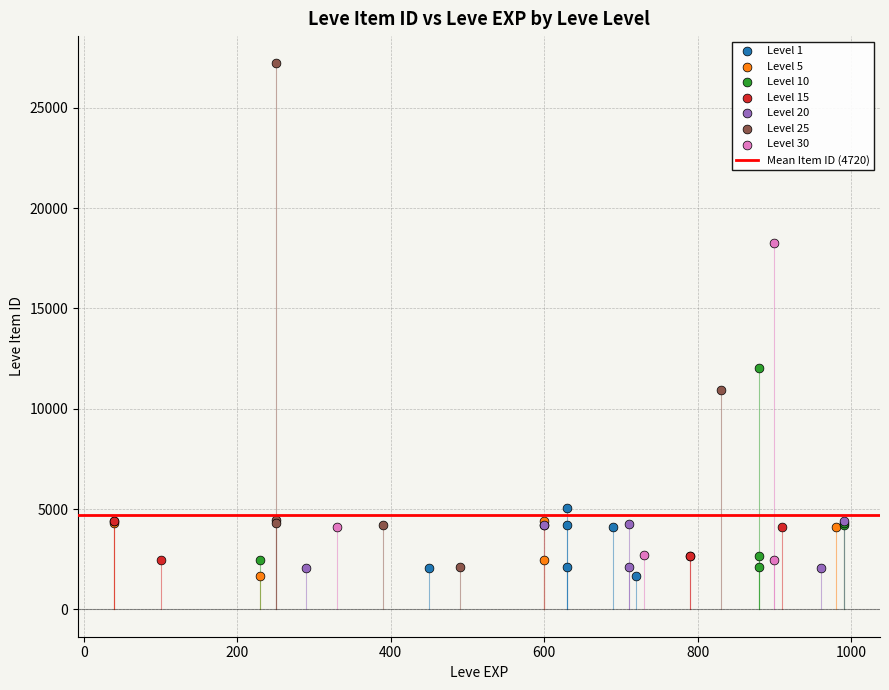

Which series contains the highest Y value?

Level 25